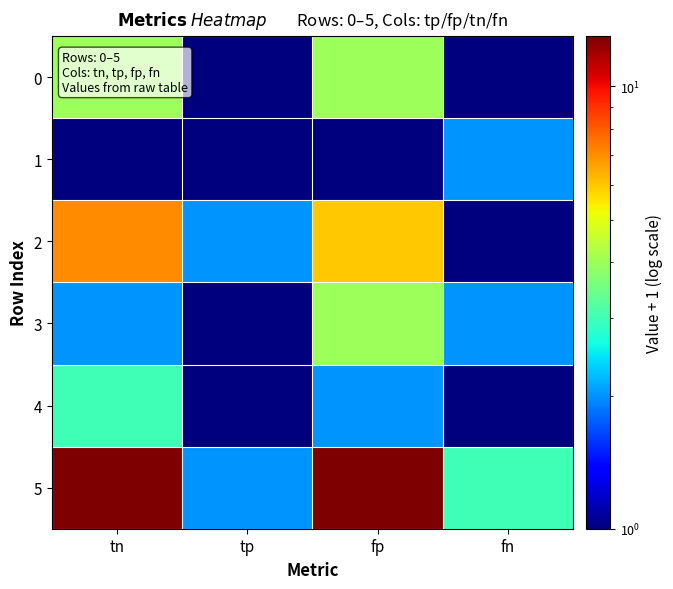

Which series has the largest range (max minus min)?

5